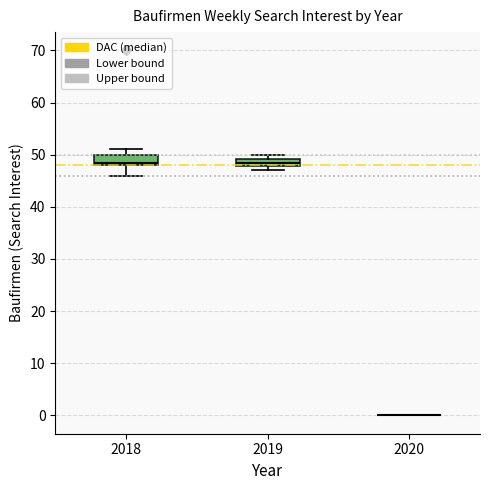

Reading left to right, read every box against the y-axis: the position of its median line, the range the box covers, and the ends of its whiskers. The values are not printed on the chart, so give them approximately, as read against the axis.

2018: median 49, box 48 to 50, whiskers 46 to 51
2019: median 49 (inside the box), box 48 to 49, whiskers 47 to 50
2020: box collapsed to a line at 0, whiskers 0 to 0